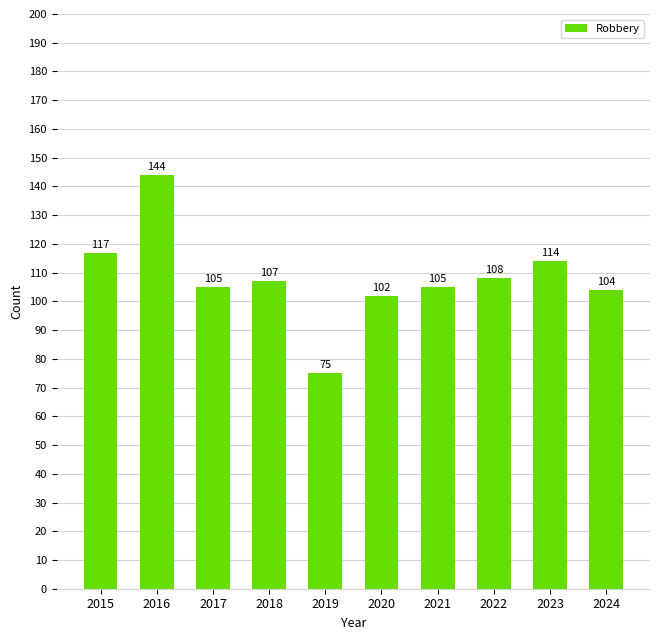

True or false: the data shows 114 at 2023.

True